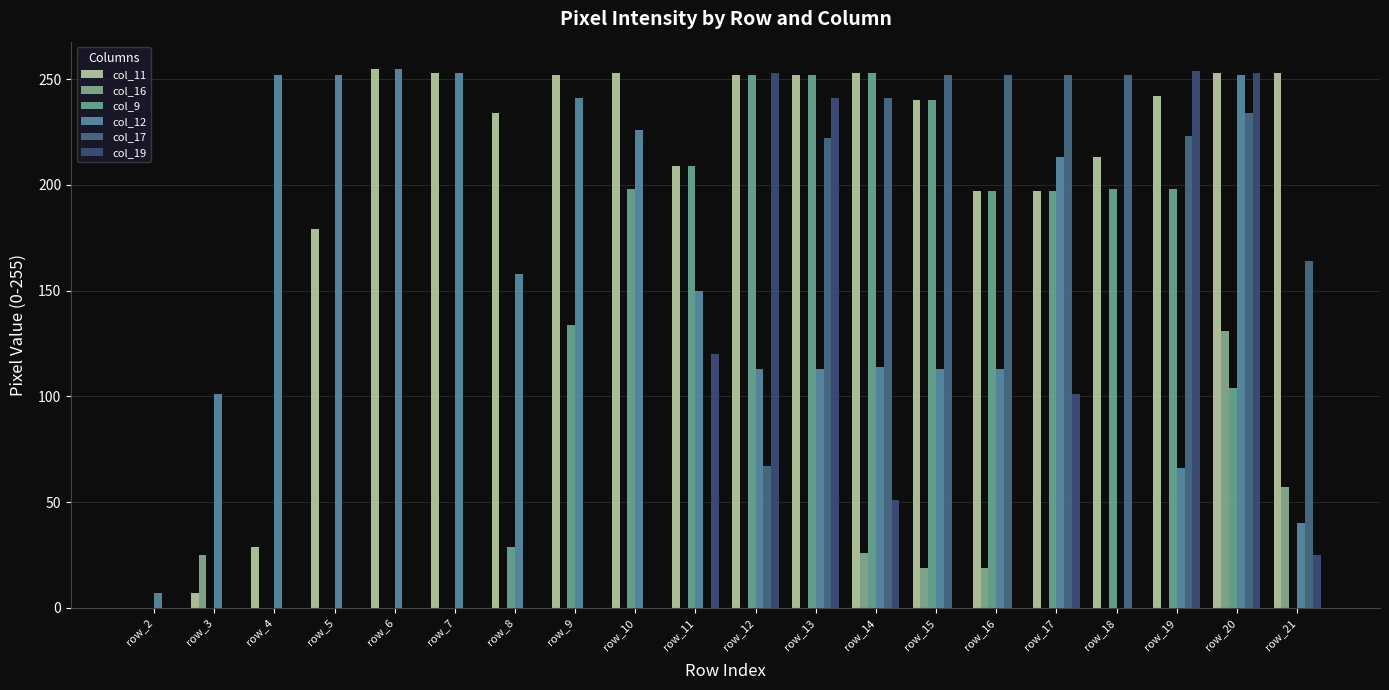

Where does the col_11 series first go above 242?

row_6